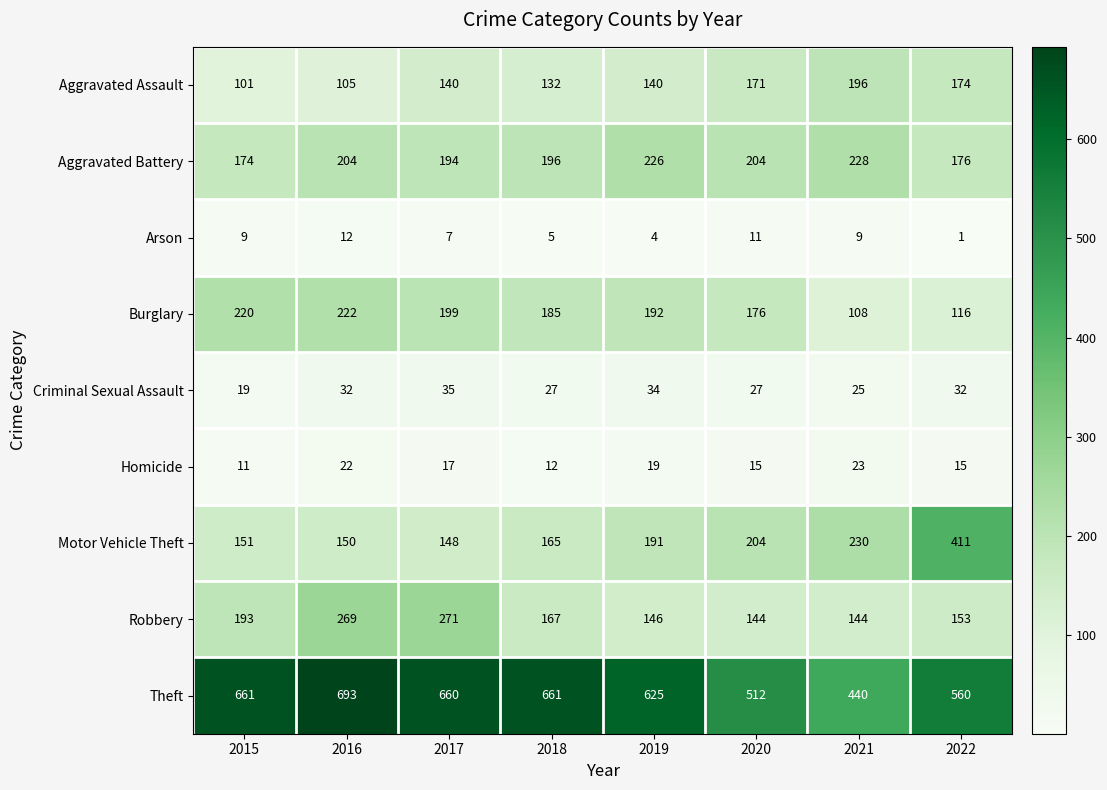

What value does the Aggravated Assault series have at 2021?

196